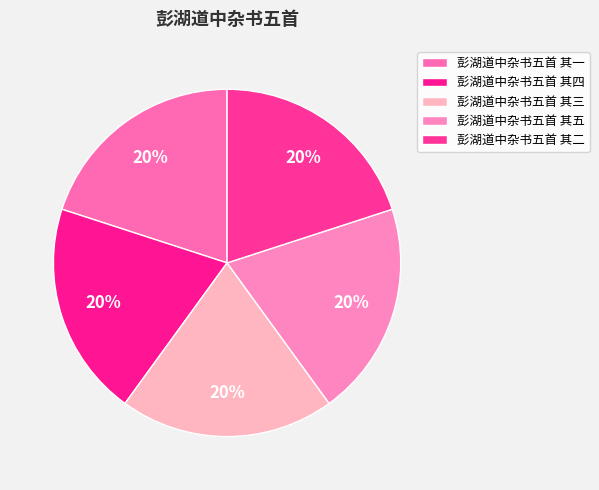

How many slices are in this pie chart?

5